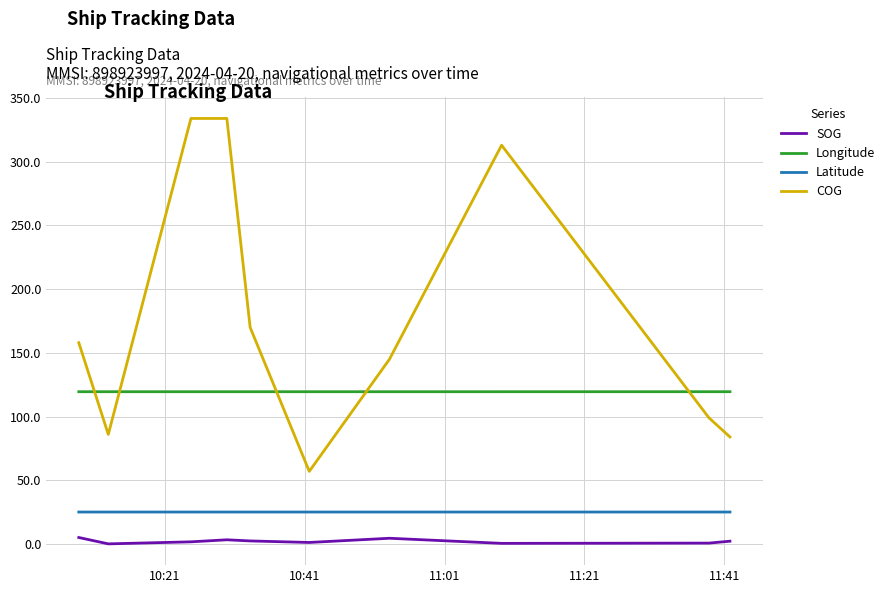

True or false: COG has more than 0 interior local peaks.

True